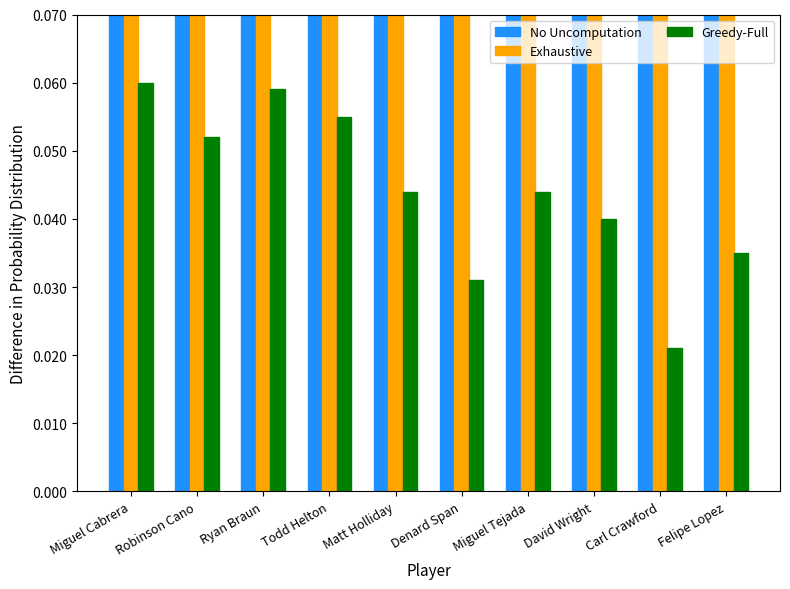

Is the value of Streak (norm) at Carl Crawford greater than the value of Batting Average1 at Denard Span?

No